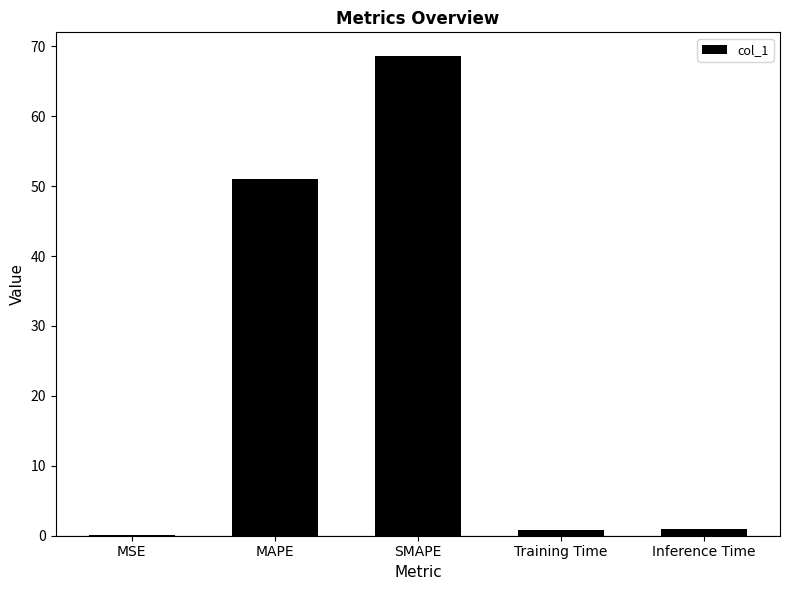

Reading left to right, transcribe all the data shown in this chart.

0.1	51.1	68.6	0.9	0.9